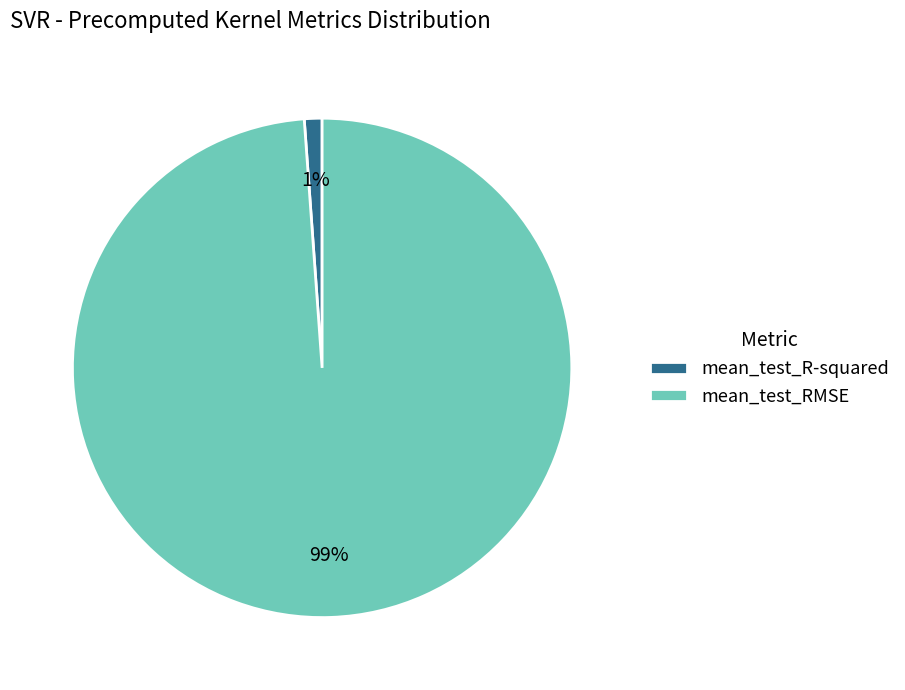

Between mean_test_RMSE and mean_test_R-squared, which is larger?

mean_test_RMSE